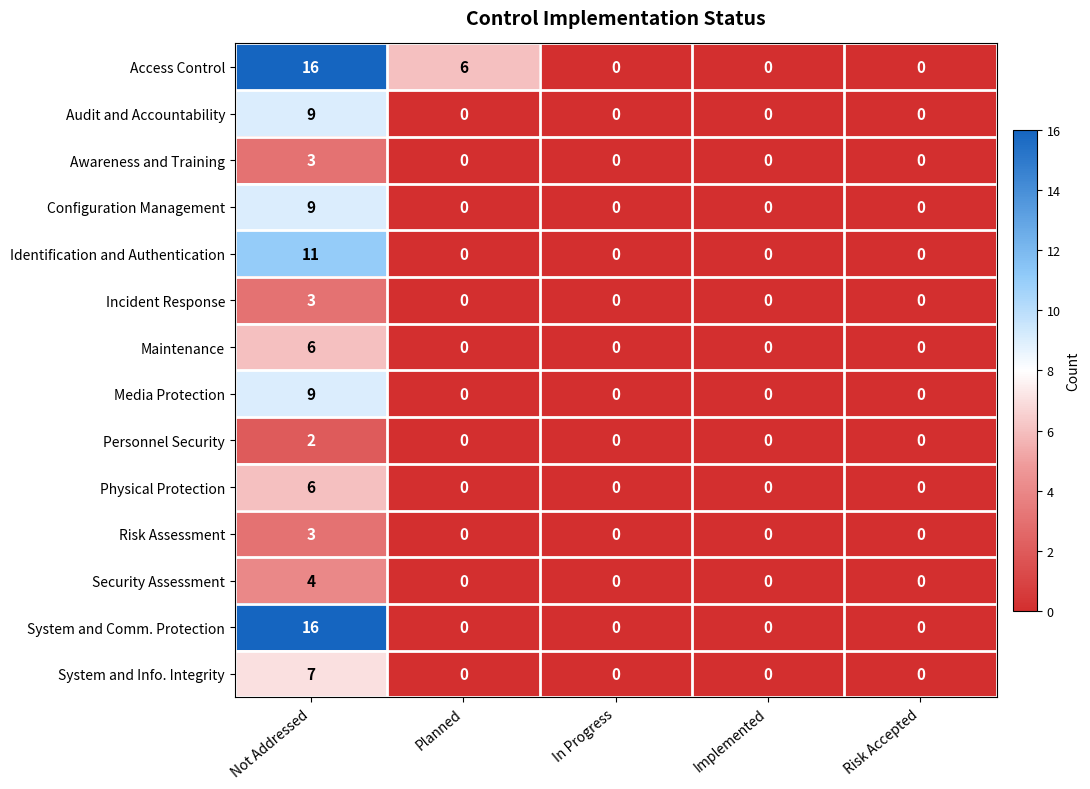

True or false: Risk Assessment has a value of 3 at Not Addressed.

True